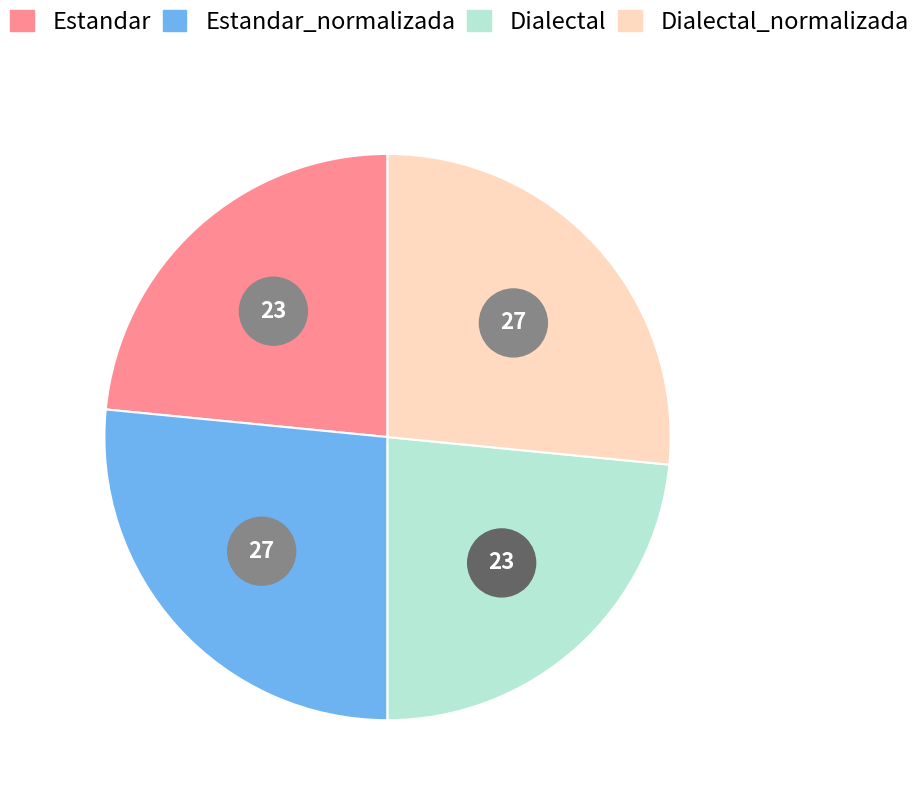

How much of the chart is everything except Estandar?

76.6%